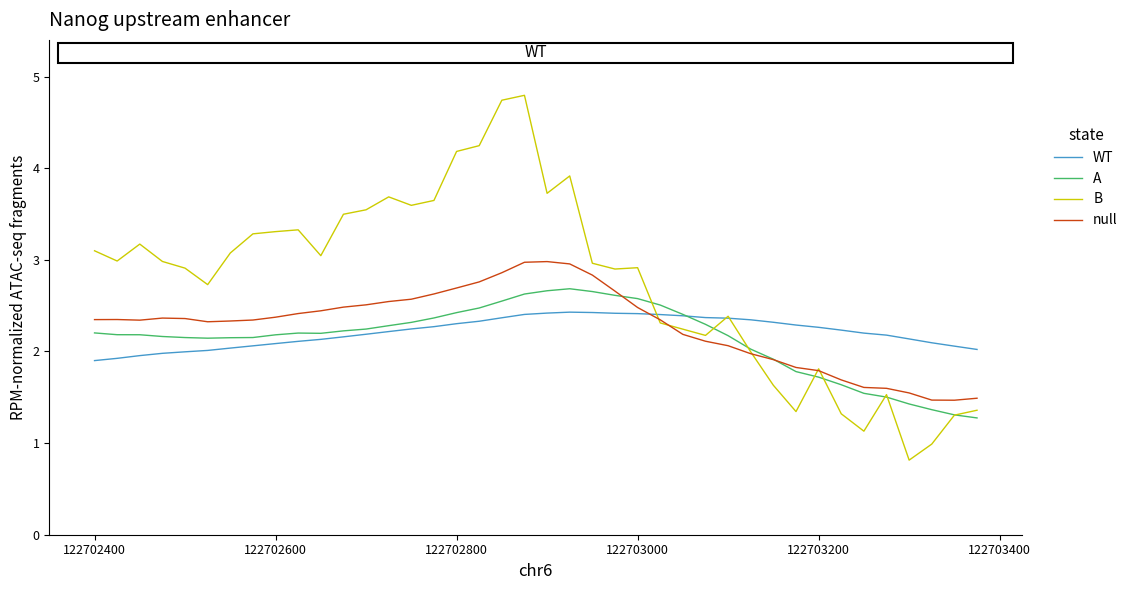

What is the maximum value shown in the chart?

4.8